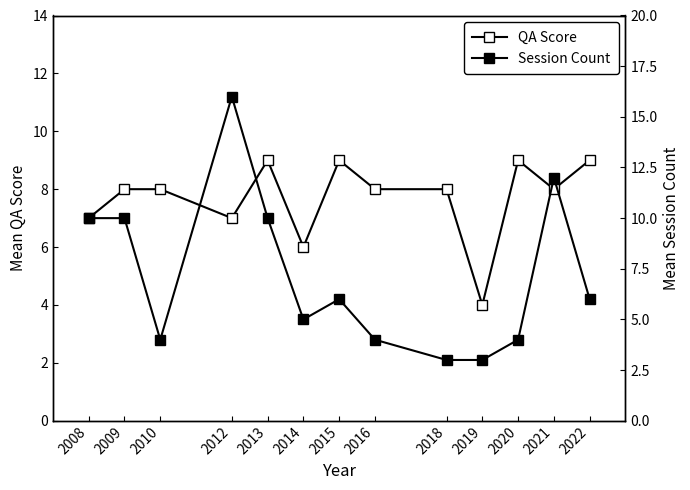

How many values in the QA Score series are below 8?

4